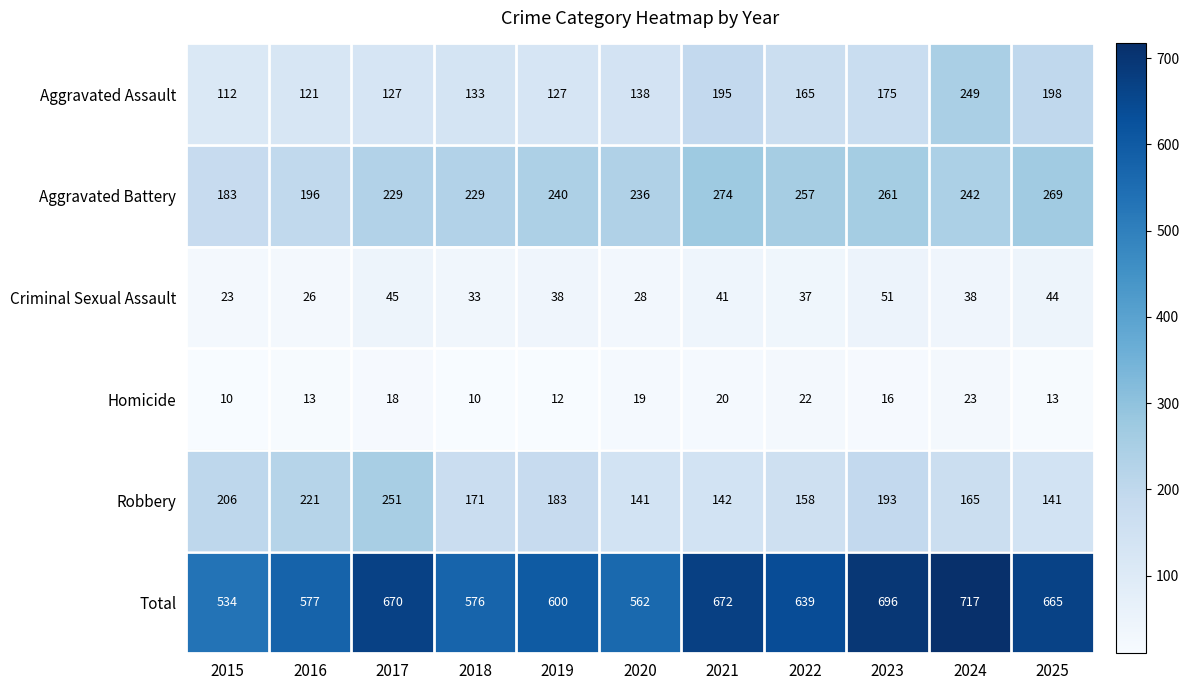

How many categories are shown in the chart?

11